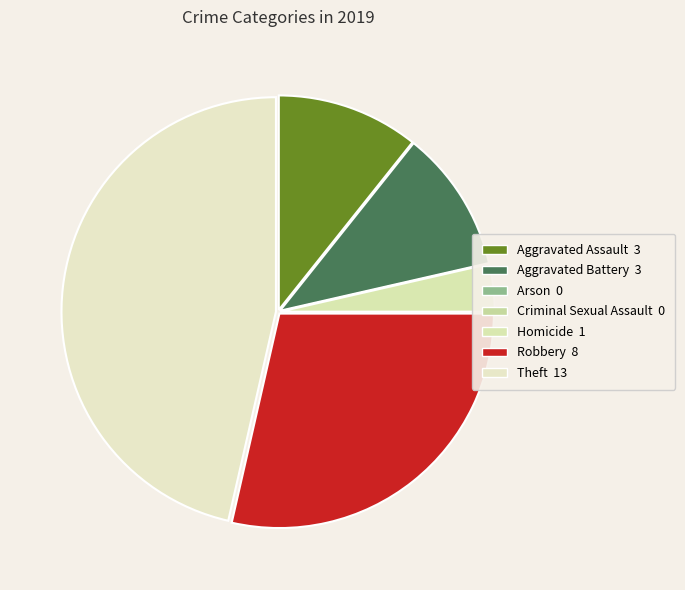

Between Theft and Arson, which is larger?

Theft